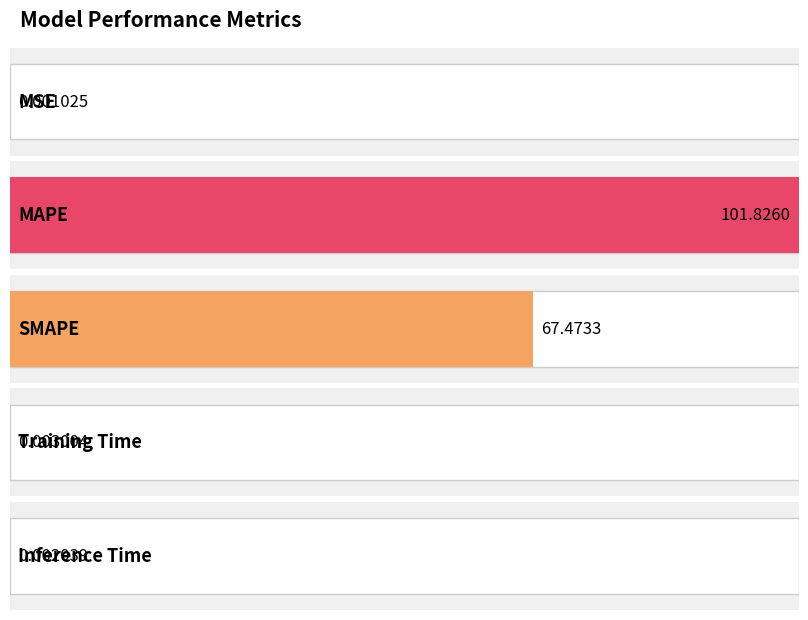

What is the value of the 3rd bar from the left?

67.5